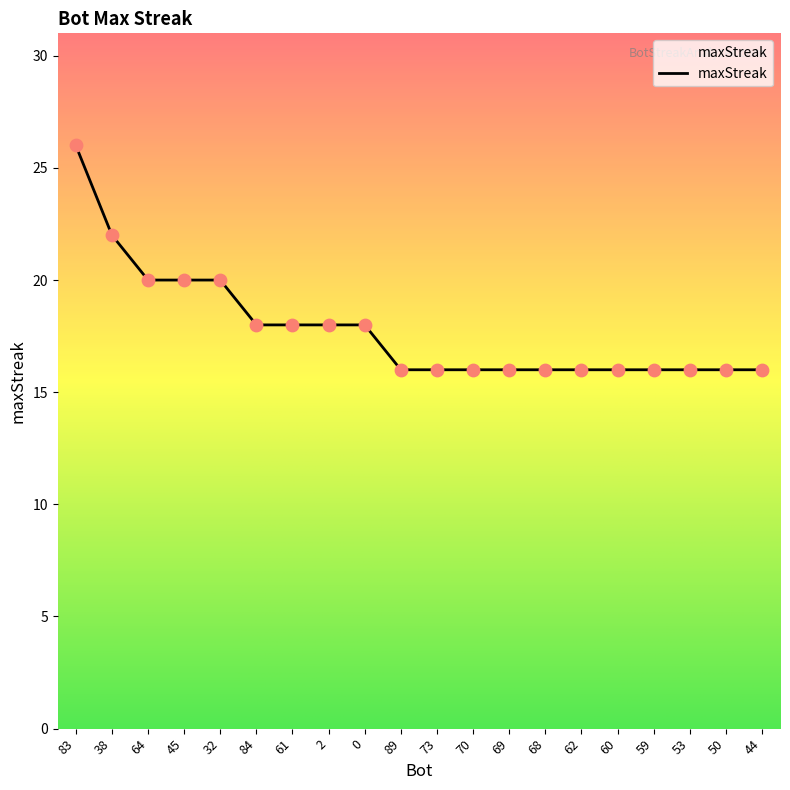

Approximately how many times larger is the value at 2 compared to 0?

1.0